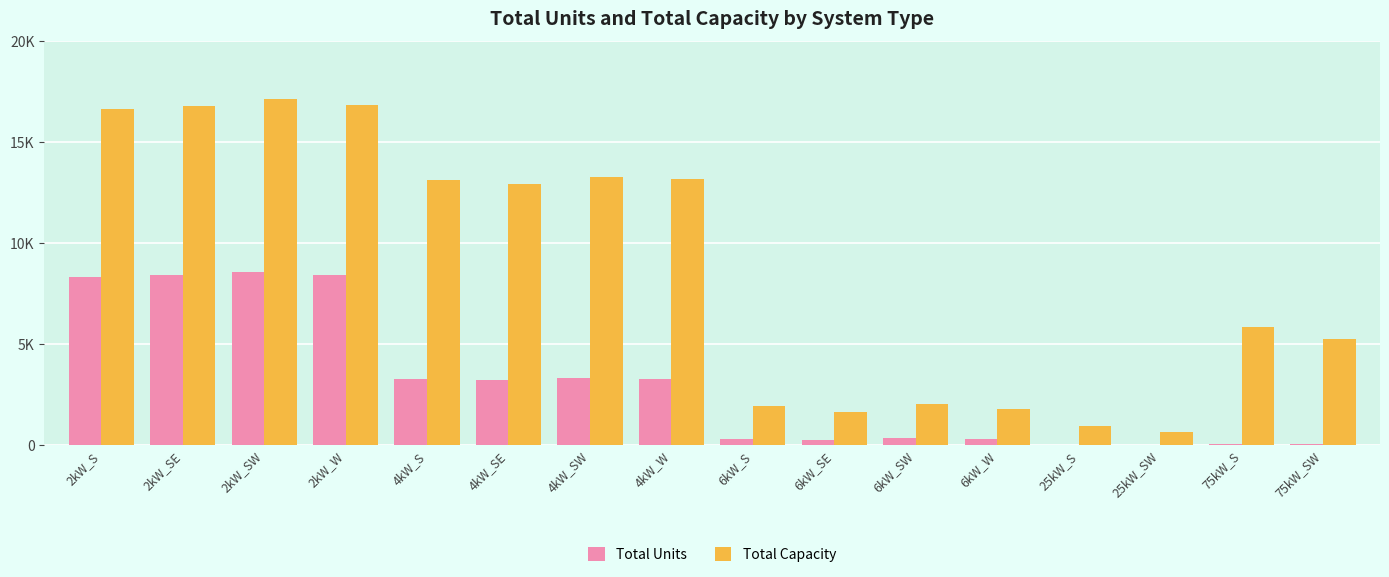

Are the bars grouped side by side (vs. stacked)?

Yes